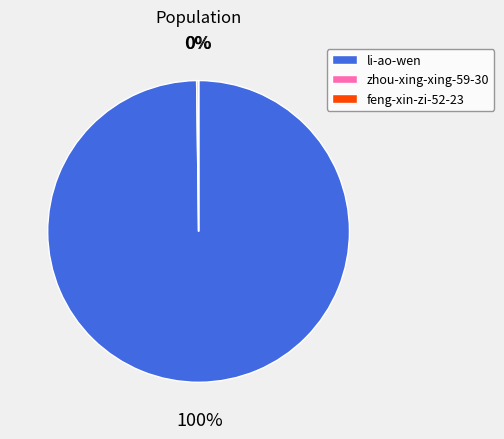

To the nearest percent, what is the average slice percentage?

33%